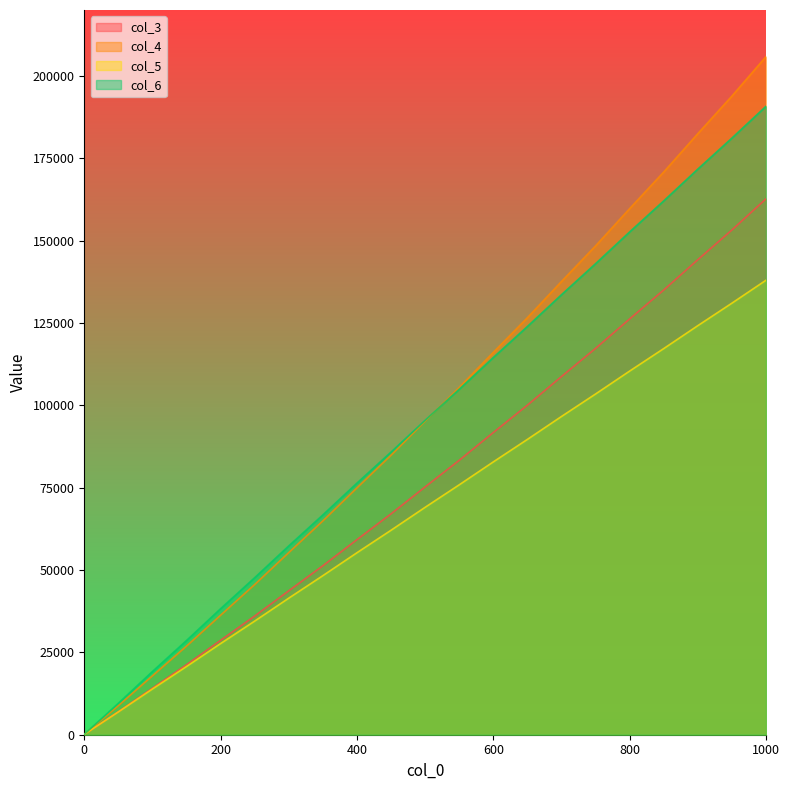

What is the value of the col_3 point at the 3rd from the left?

14147.6